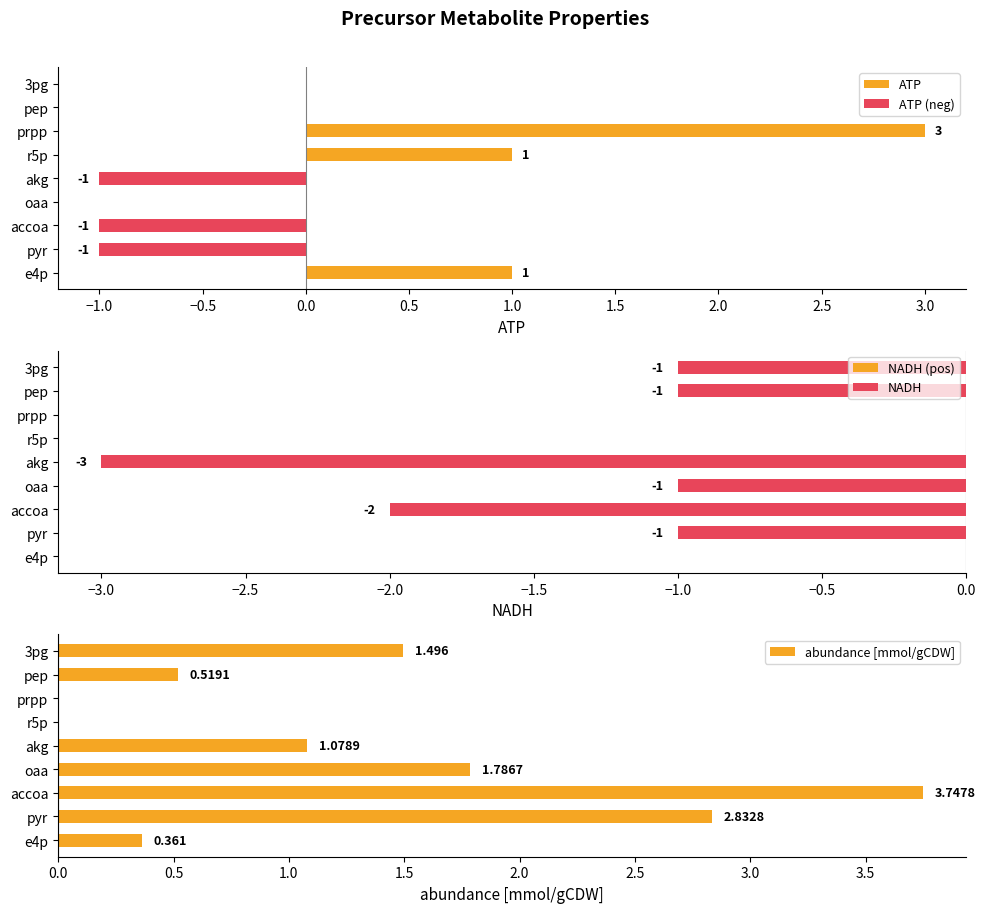

What is the sum of the NADH values at accoa and oaa?

-3